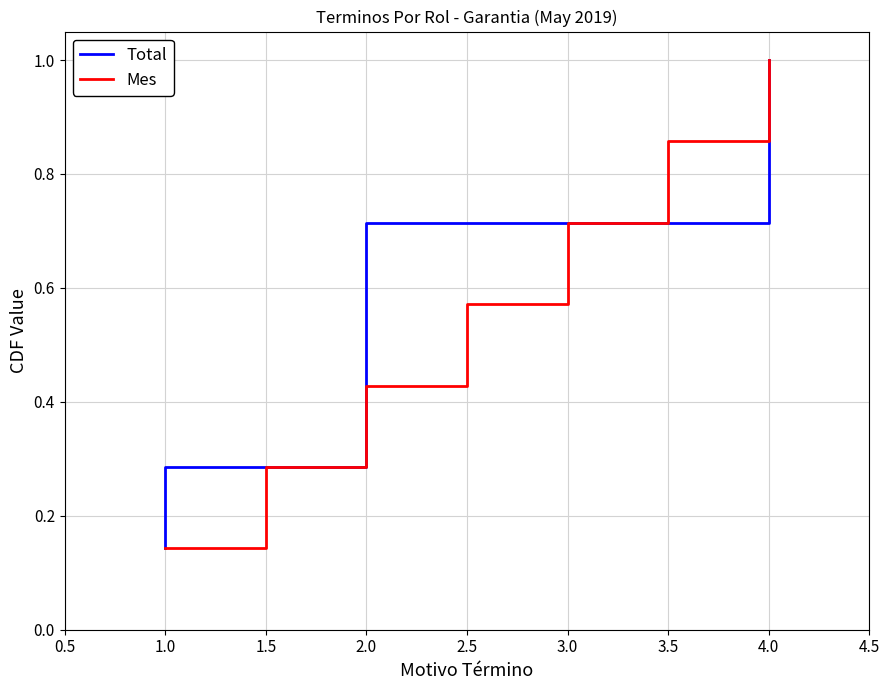

Is it true that Mes equals 0.5 at 3.5?

False